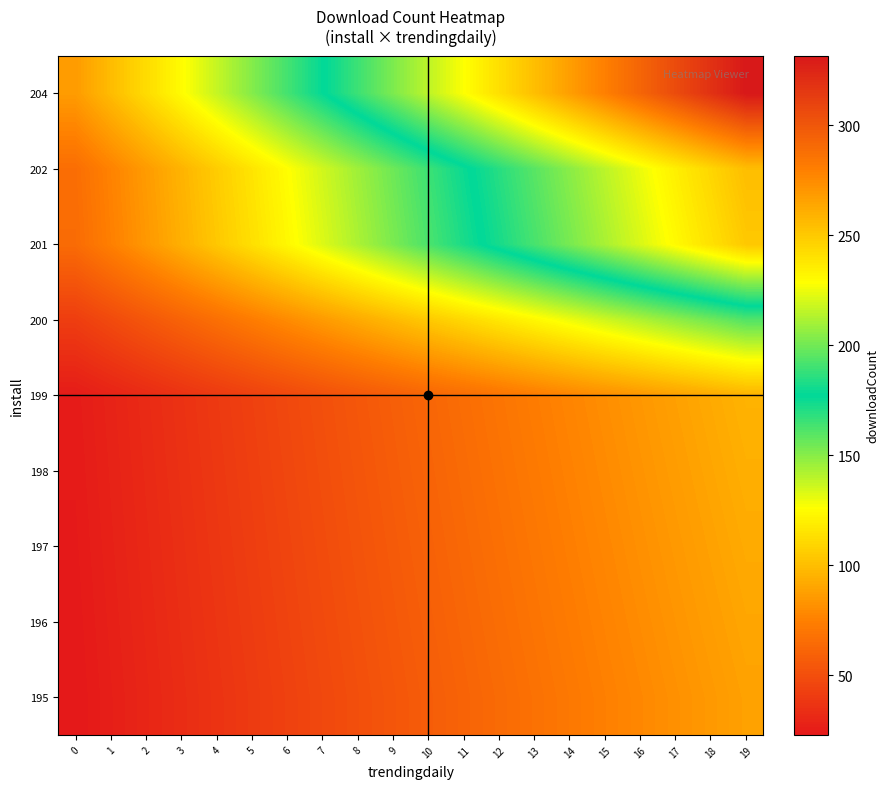

What is the smallest value displayed?

23.0